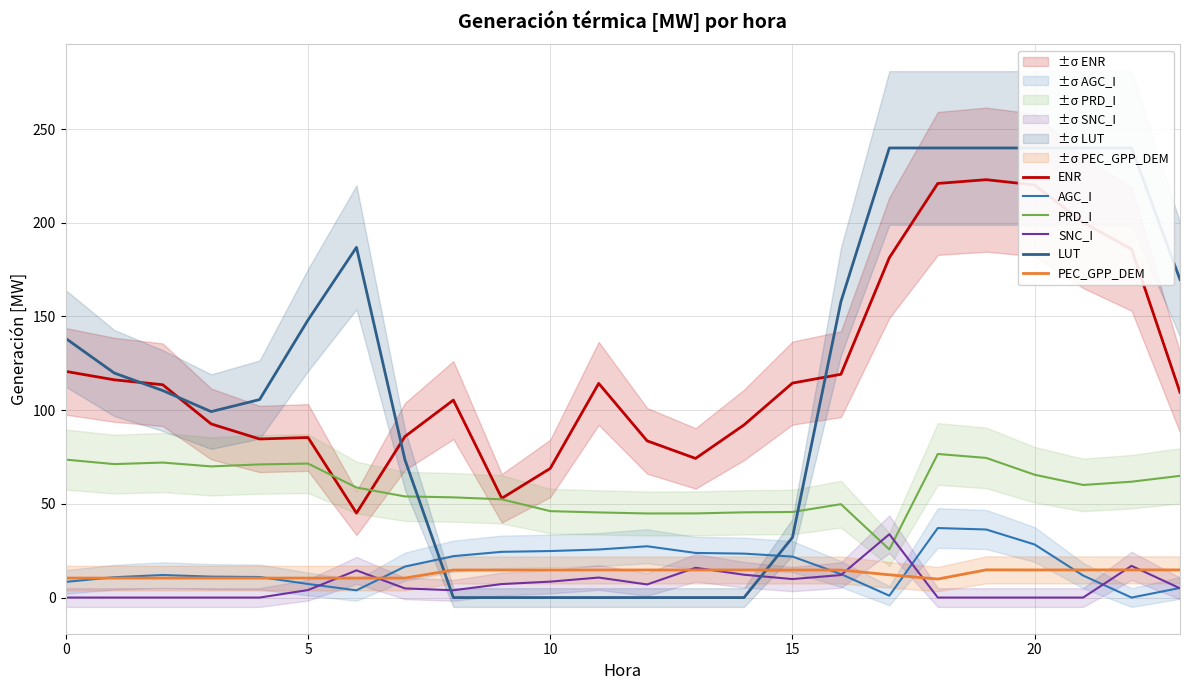

What is the sum of all AGC_I values?

406.7